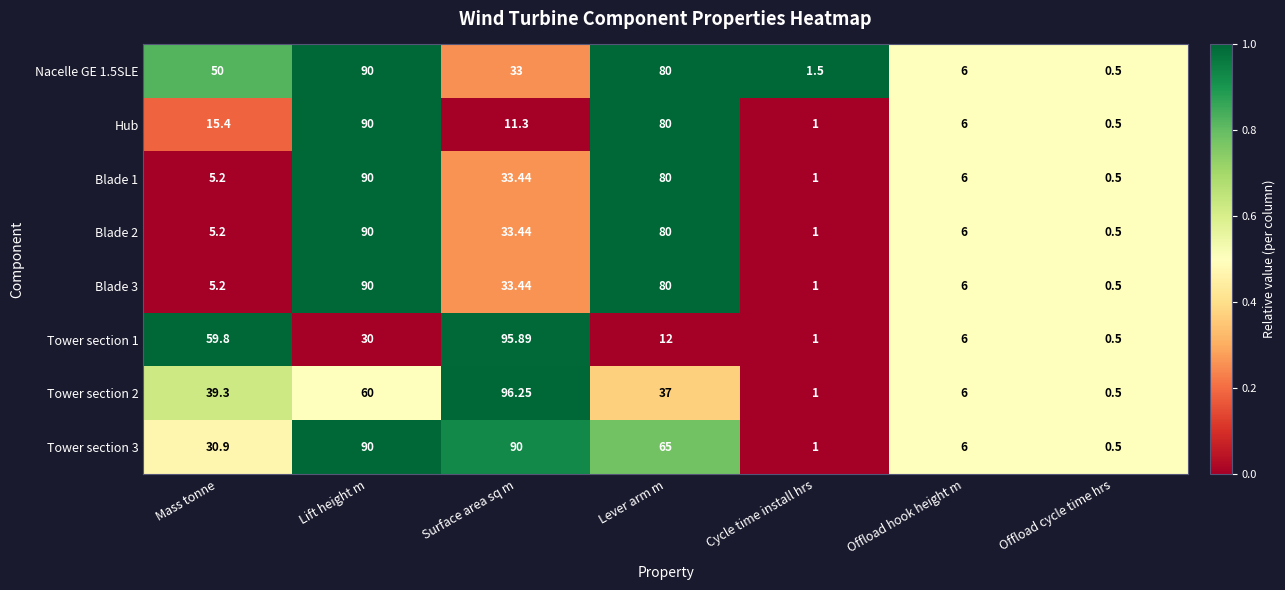

Which series changed the most between Mass tonne and Surface area sq m?

Tower section 3